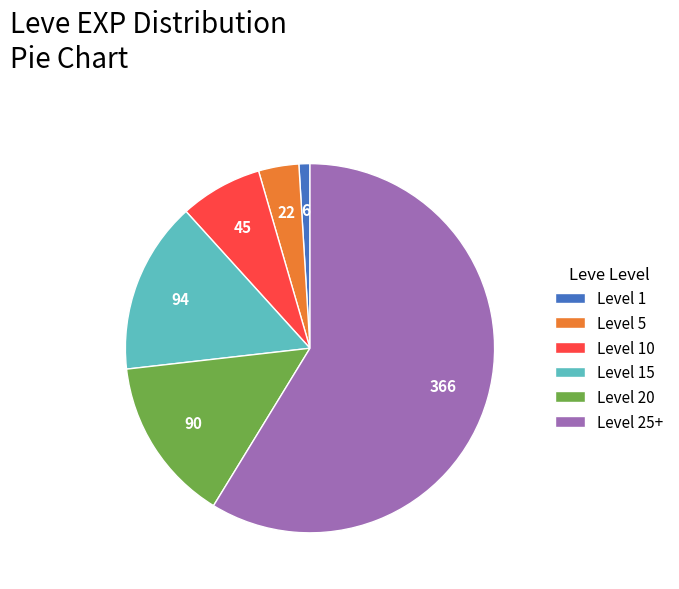

Combined, do Level 5 and Level 1 account for over 50%?

No